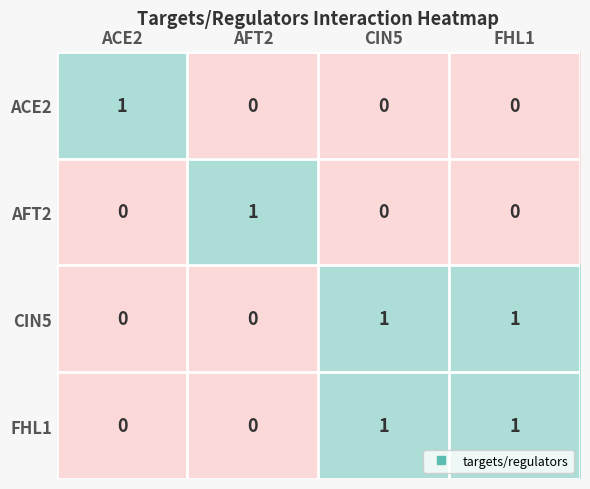

Is it true that ACE2 equals 0 at FHL1?

True